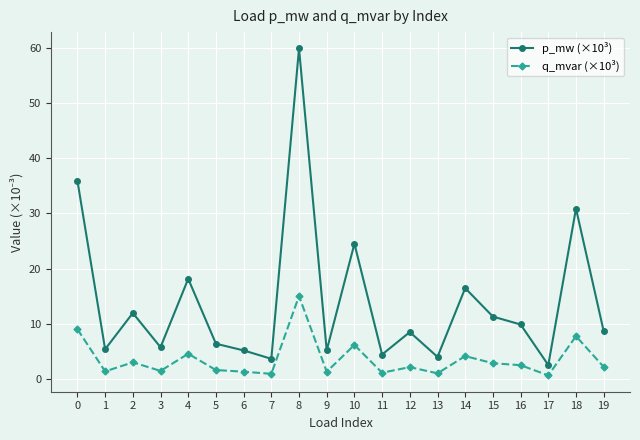

How many interior local valleys does the p_mw (×10³) series have?

7